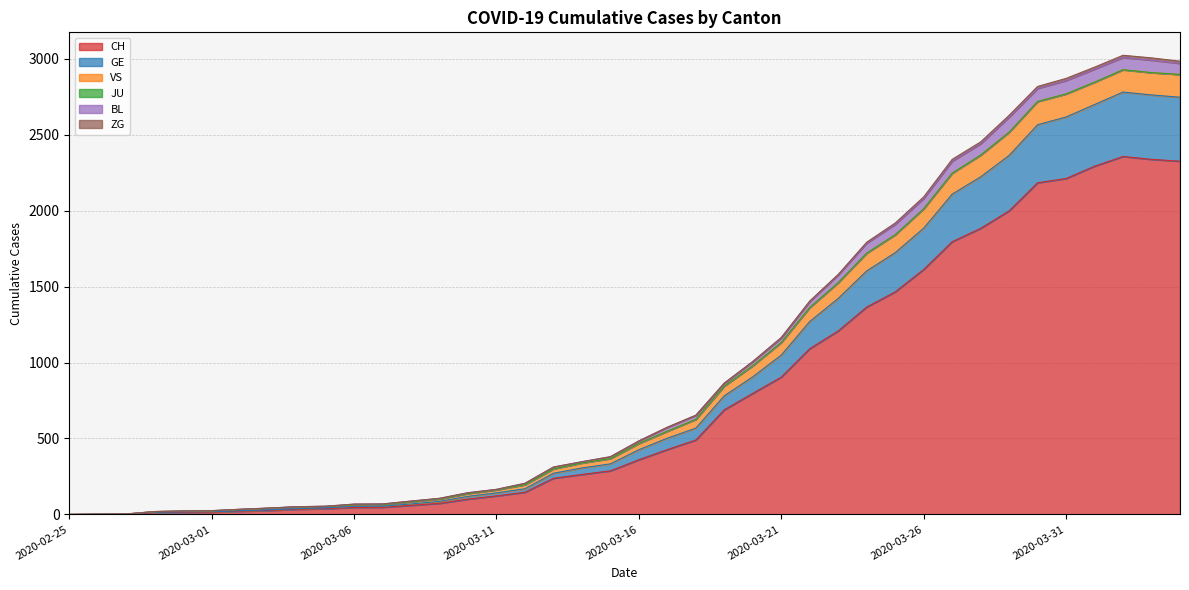

What is the label of the 27th point from the left?

2020-03-22